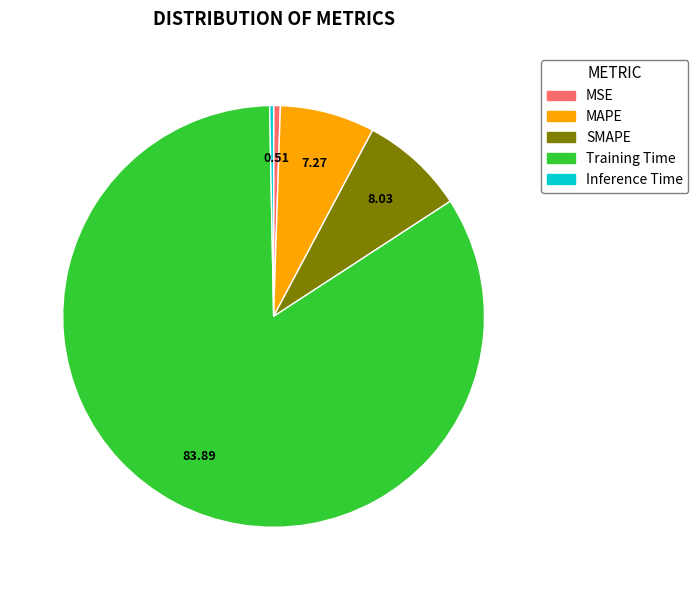

How many slices are in this pie chart?

5